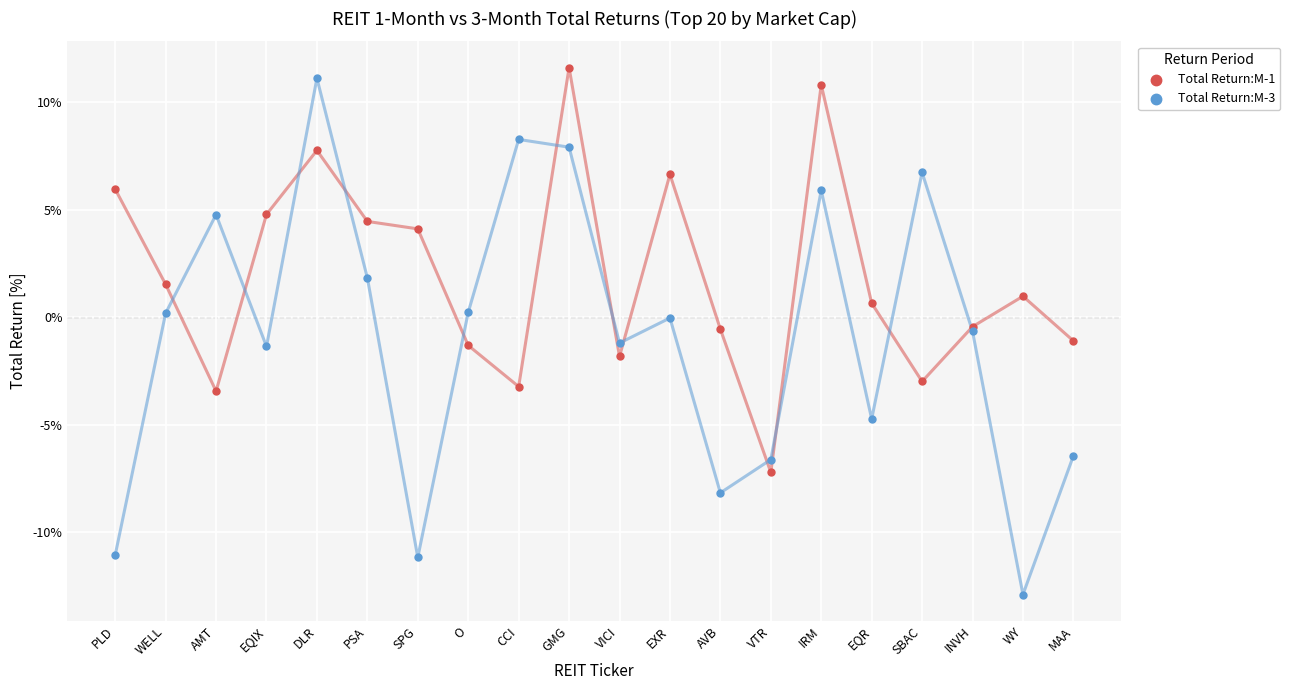

Which series reaches the maximum Y coordinate?

Total Return:M-1